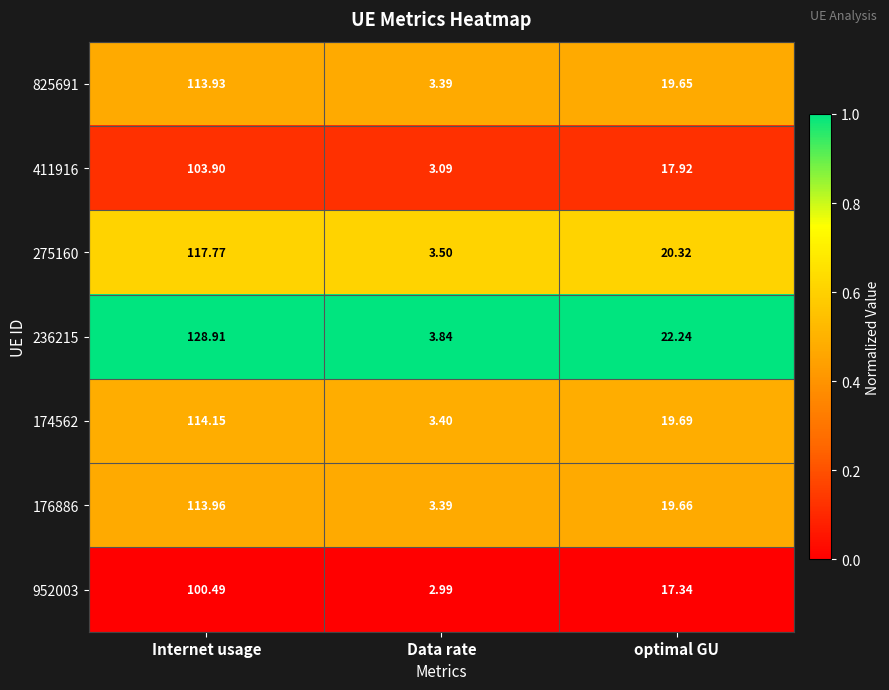

Rank the categories by 176886 value from highest to lowest.

Internet usage, optimal GU, Data rate